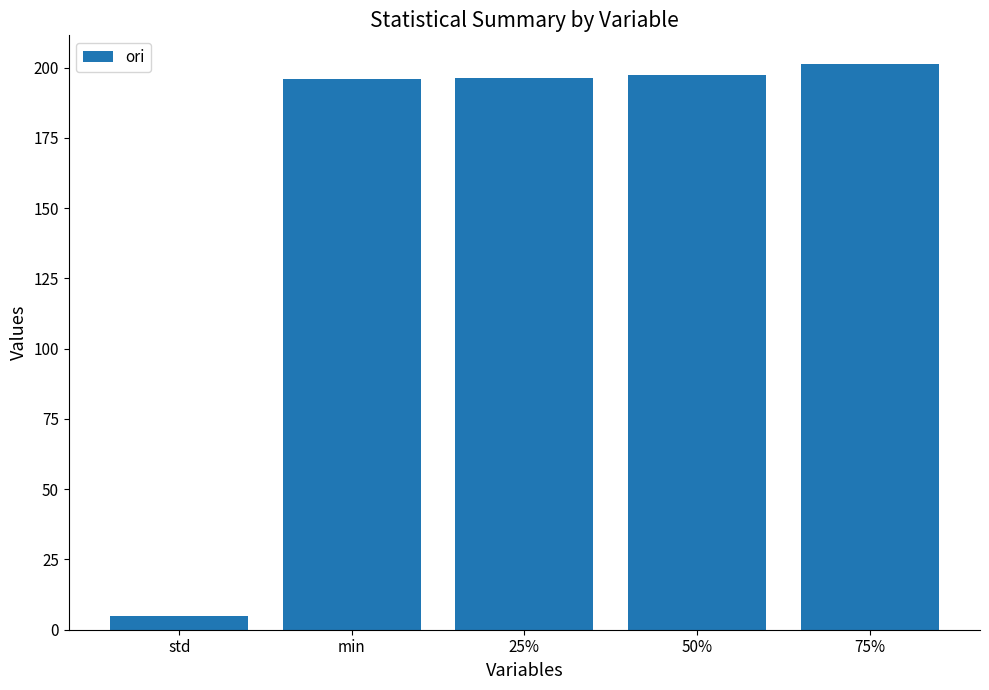

What is the smallest value displayed?

5.0